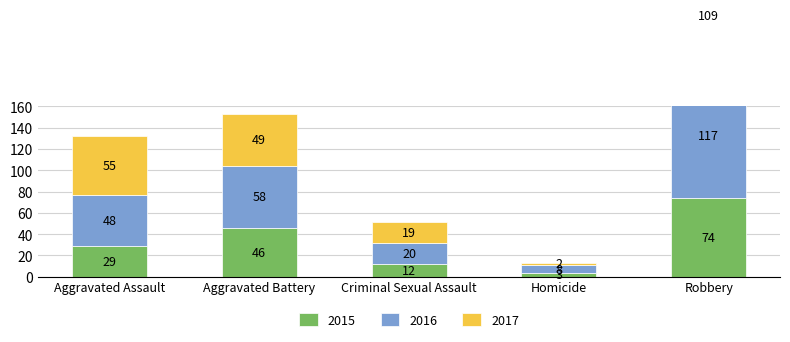

Reading right to left, extract all data points from this chart.

2015: Robbery=74	Homicide=3	Criminal Sexual Assault=12	Aggravated Battery=46	Aggravated Assault=29
2016: Robbery=117	Homicide=8	Criminal Sexual Assault=20	Aggravated Battery=58	Aggravated Assault=48
2017: Robbery=109	Homicide=2	Criminal Sexual Assault=19	Aggravated Battery=49	Aggravated Assault=55